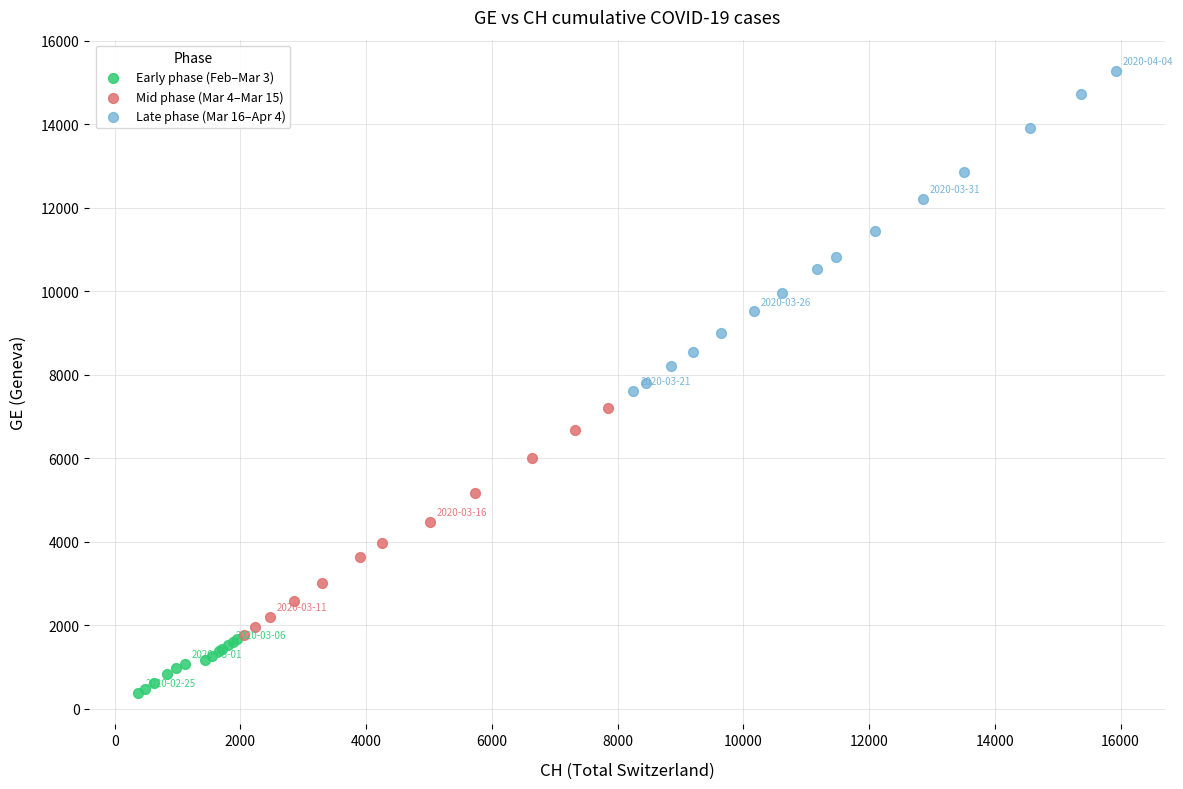

Which series has the largest Y range (max minus min)?

Late phase (Mar 16–Apr 4)